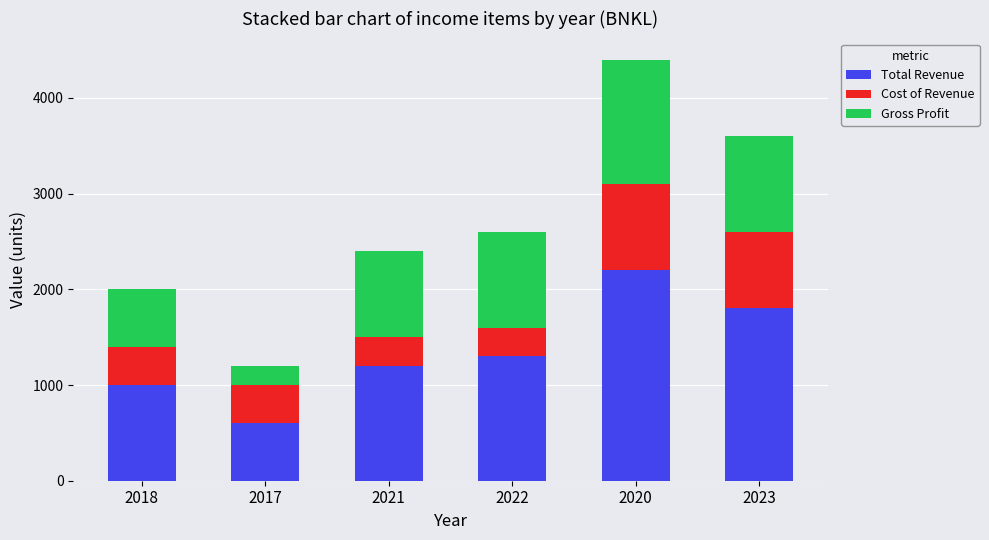

Rank the categories by Total Revenue value from lowest to highest.

2017, 2018, 2021, 2022, 2023, 2020